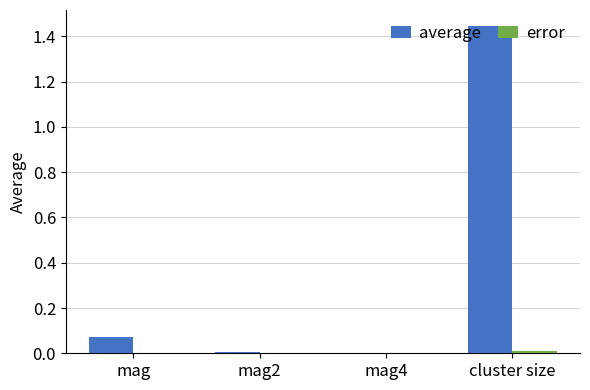

Which series has the largest total across all categories?

average